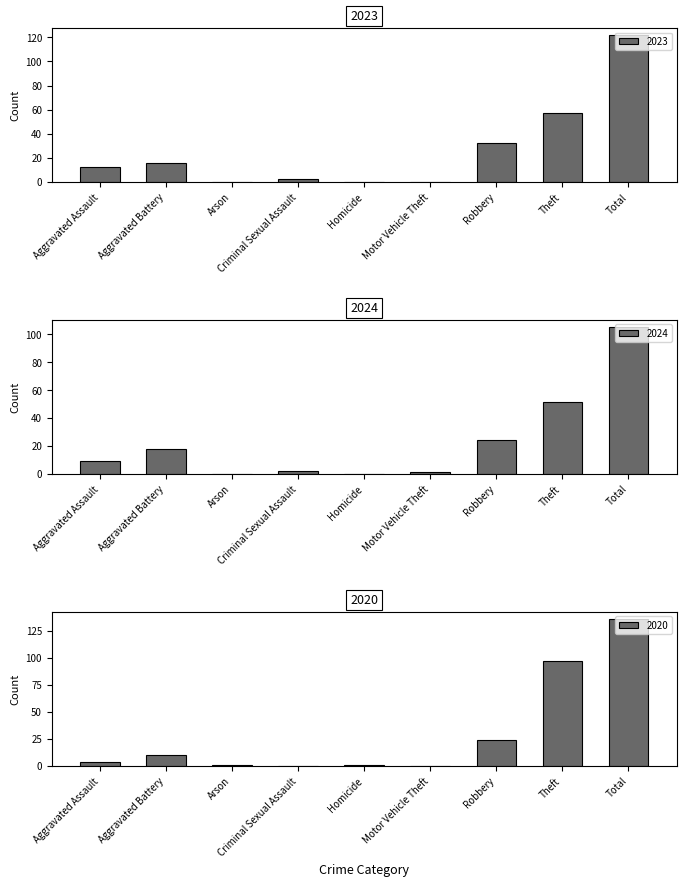

Reading left to right, extract all data points from this chart.

2023: Aggravated Assault=12	Aggravated Battery=16	Arson=0	Criminal Sexual Assault=2	Homicide=0	Motor Vehicle Theft=0	Robbery=32	Theft=57	Total=122
2024: Aggravated Assault=9	Aggravated Battery=18	Arson=0	Criminal Sexual Assault=2	Homicide=0	Motor Vehicle Theft=1	Robbery=24	Theft=51	Total=105
2020: Aggravated Assault=3	Aggravated Battery=10	Arson=1	Criminal Sexual Assault=0	Homicide=1	Motor Vehicle Theft=0	Robbery=24	Theft=97	Total=136